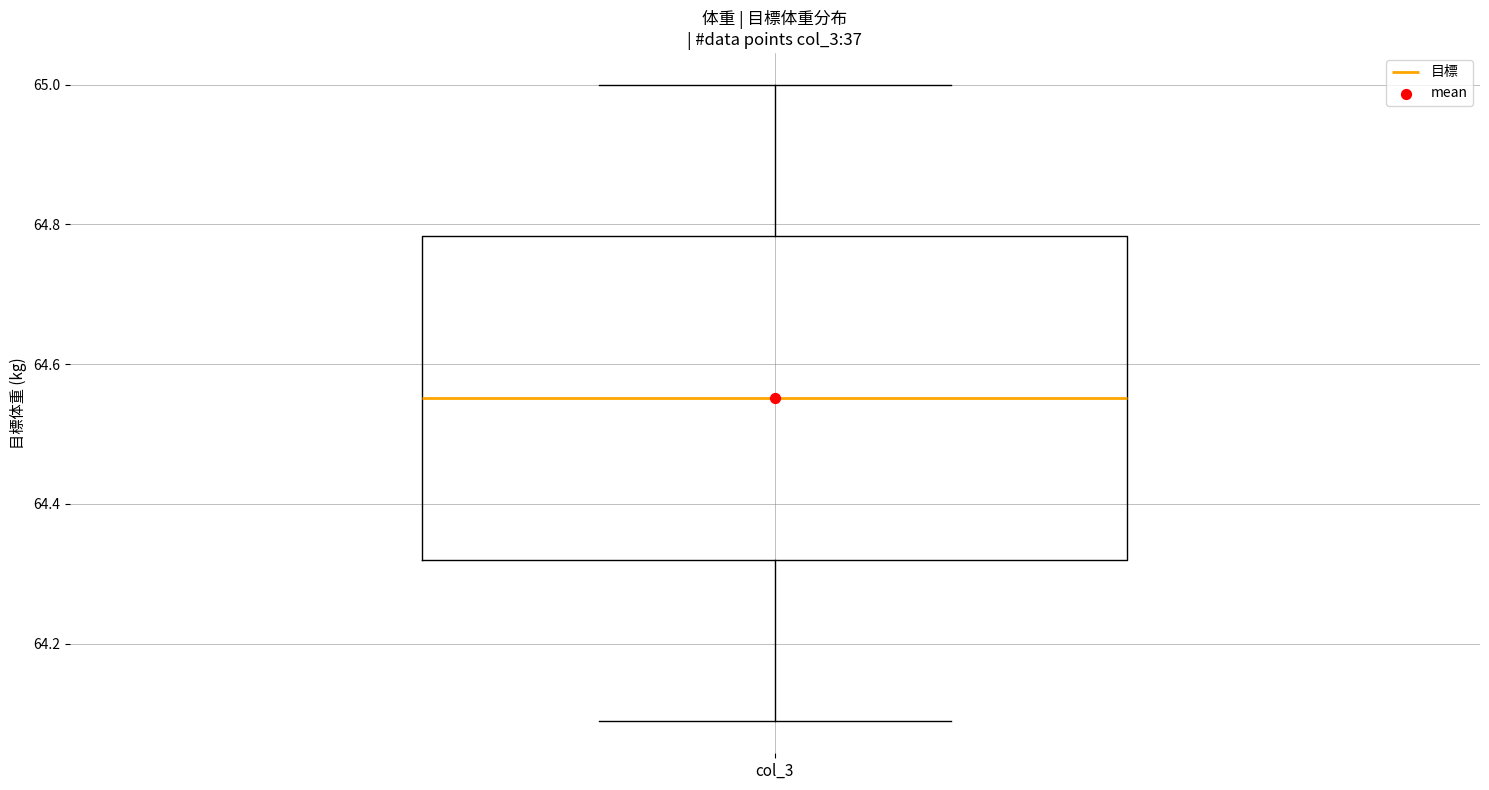

Transcribe this box plot: give where the median line is, the range the box spans, and where the two whiskers end, as read against the y-axis. The values are not printed on the chart, so give them approximately, as read against the axis.

median 64.56, box 64.32 to 64.78, whiskers 64.08 to 65.00